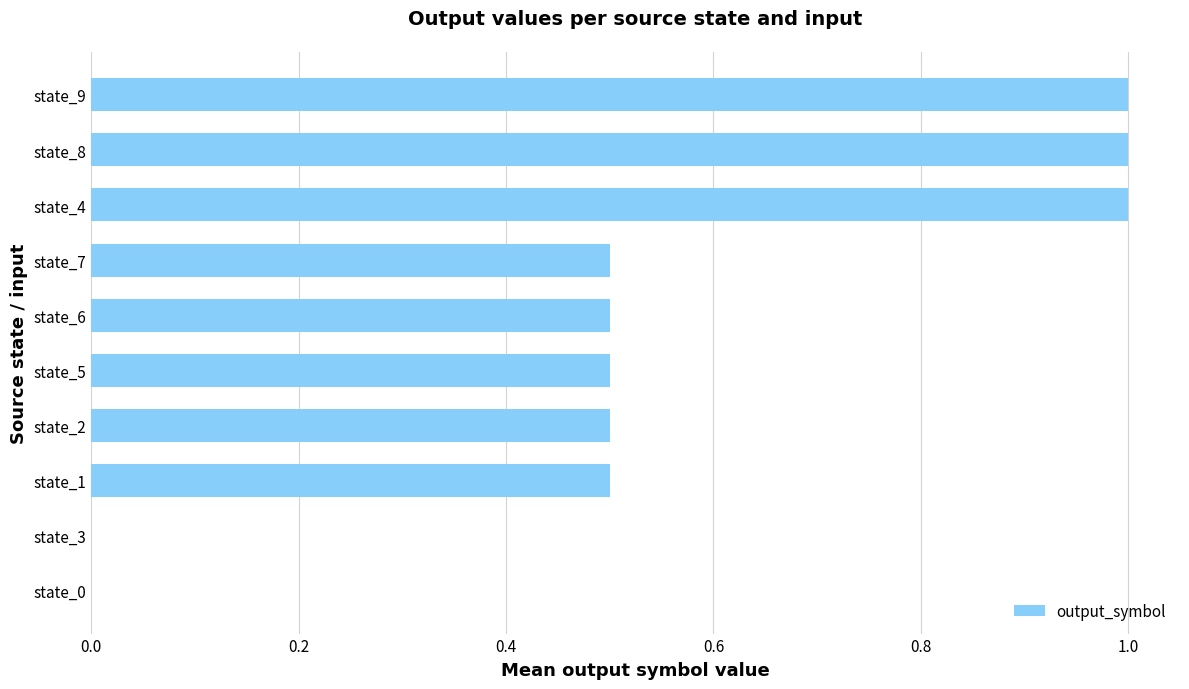

What is the sum of all values?

5.5